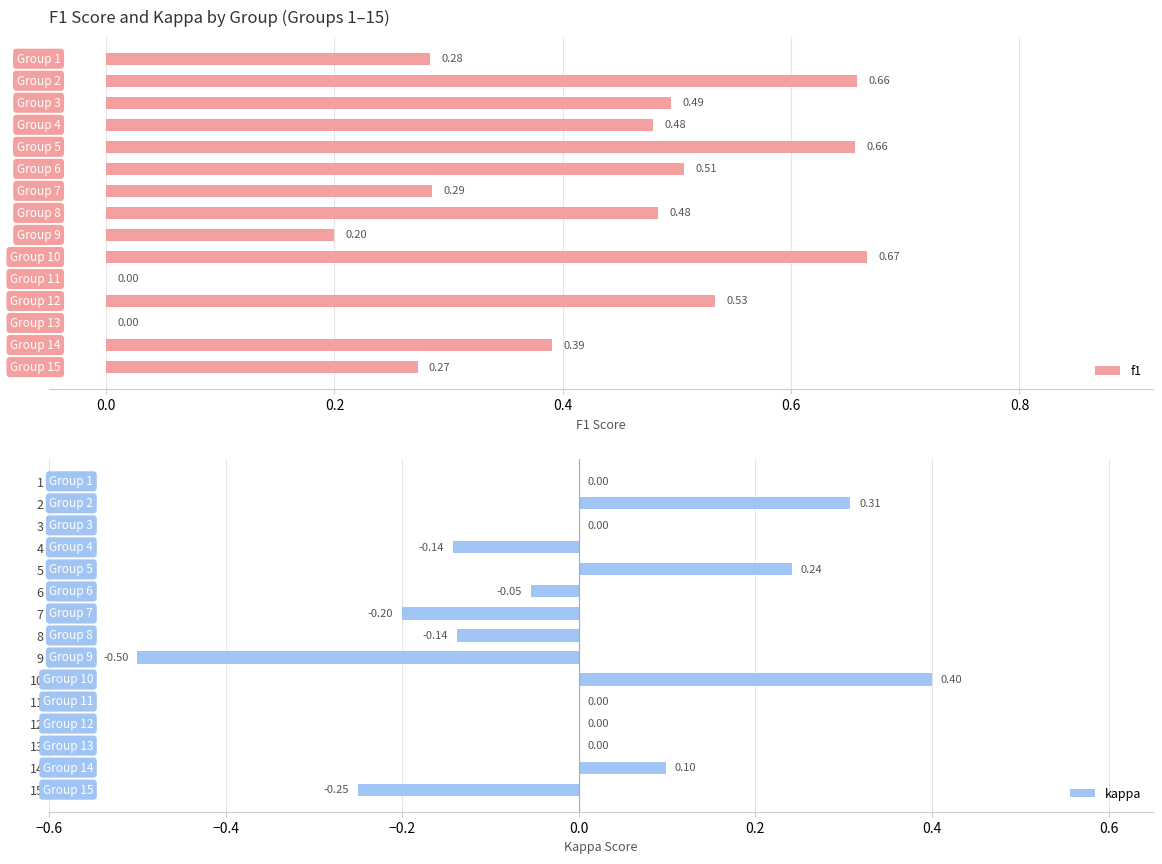

List the series in order of their overall mean, lowest first.

kappa, f1